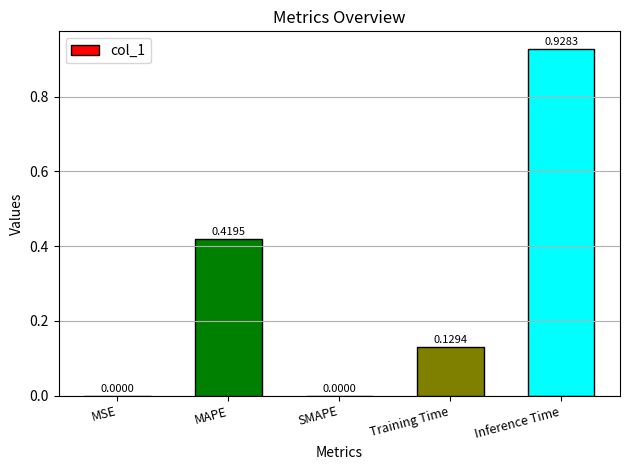

Are the bars grouped side by side (vs. stacked)?

No